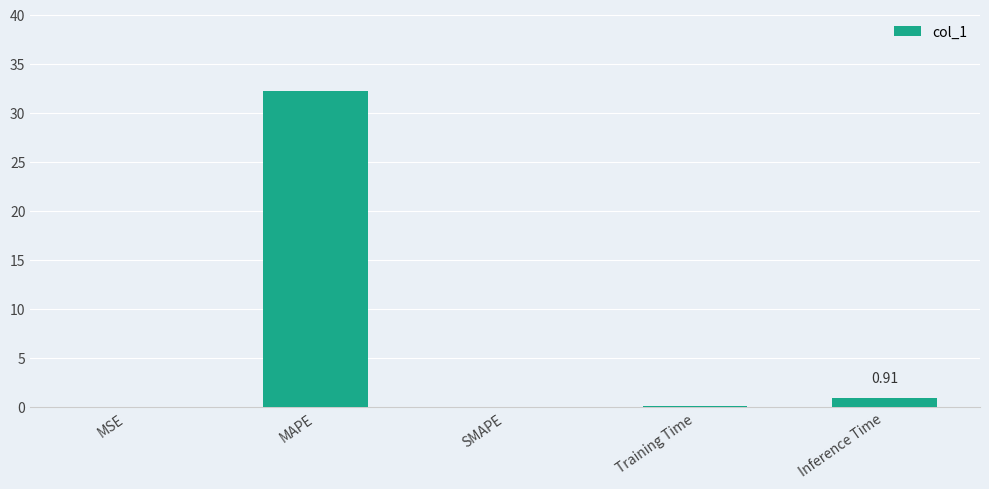

What is the sum of the values at SMAPE and Training Time?

0.1